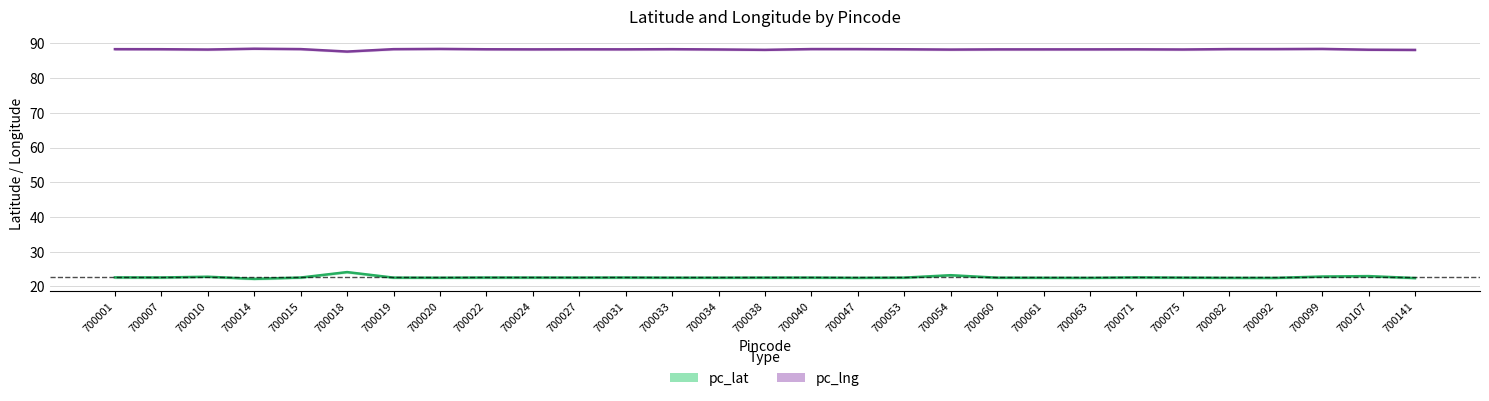

Which has a higher value, 700075 or 700082?

700075